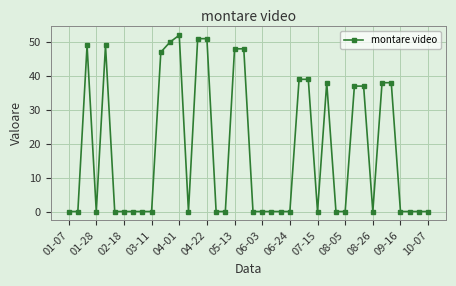

What is the sum of all values?

711